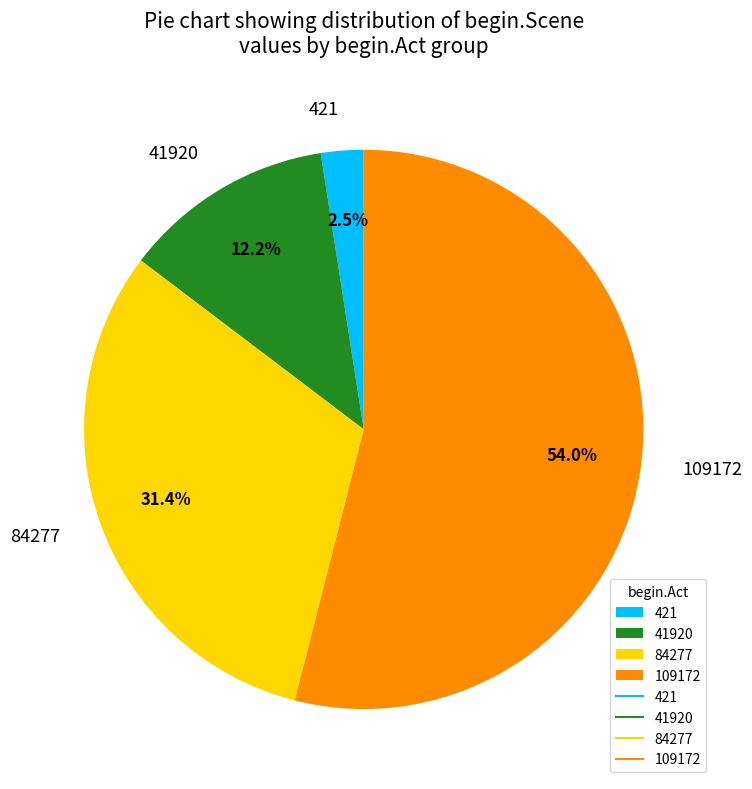

How many segments does this pie chart have?

4